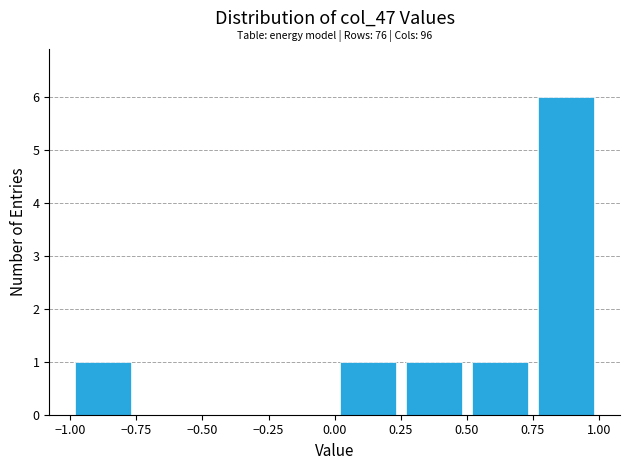

Over which range of the x-axis is the bar tallest?

0.75 to 1.00